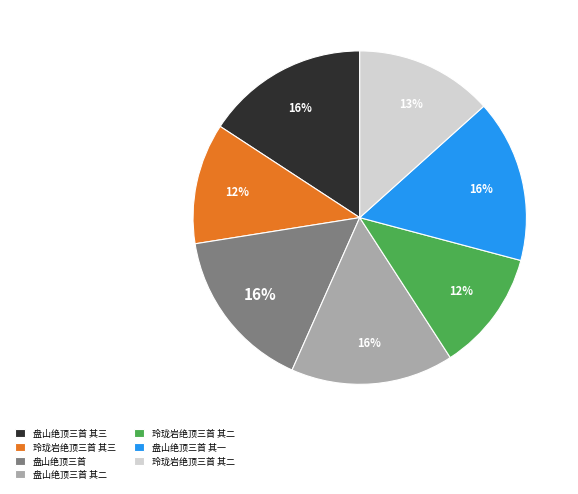

How many slices are in this pie chart?

7